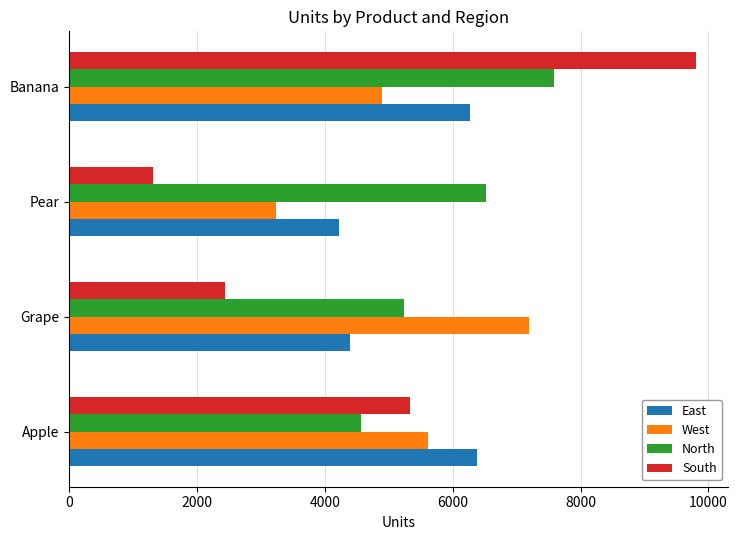

What value does the East series have at Apple, to the nearest 100?

6400